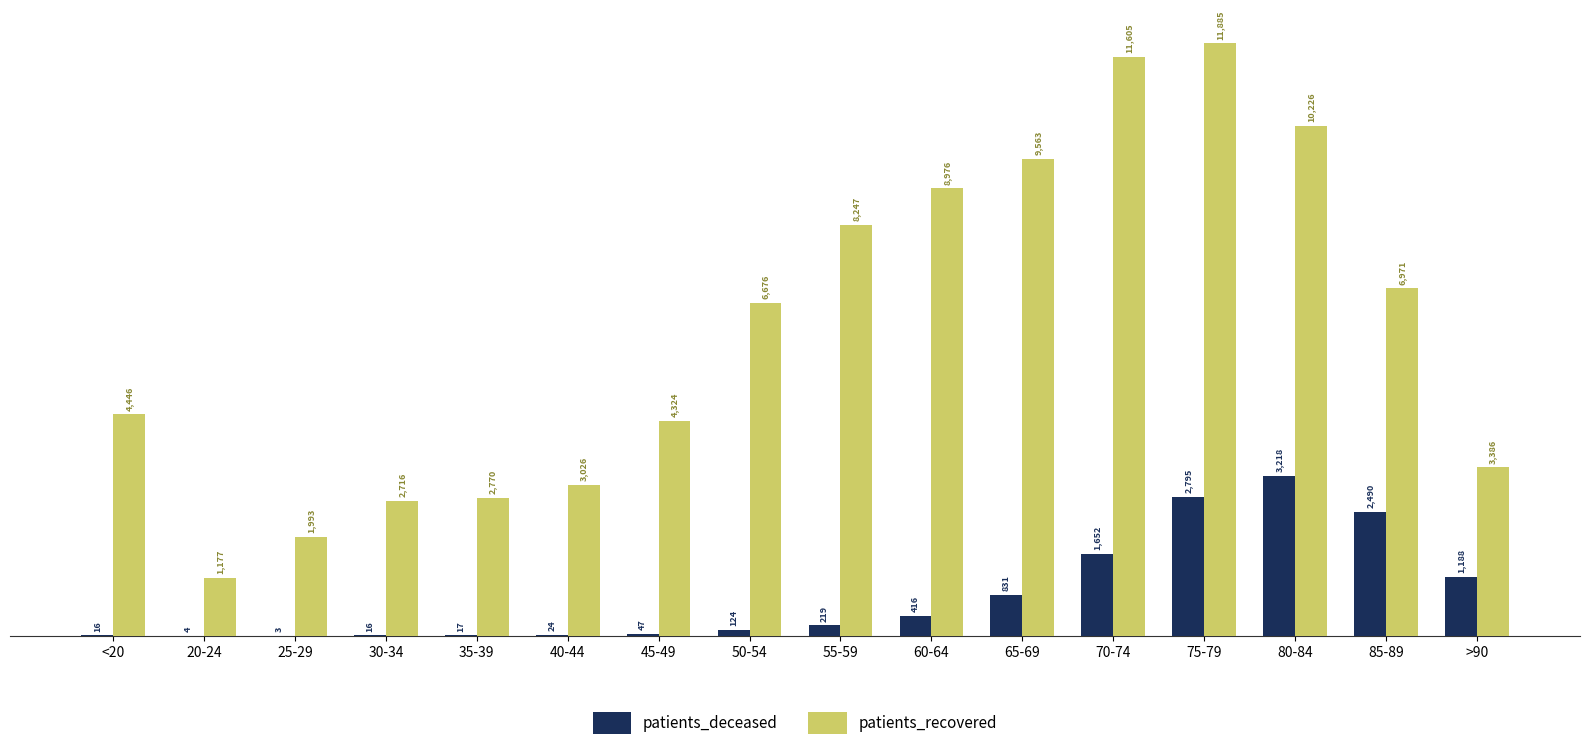

True or false: patients_recovered has a value of 11885 at 75-79.

True